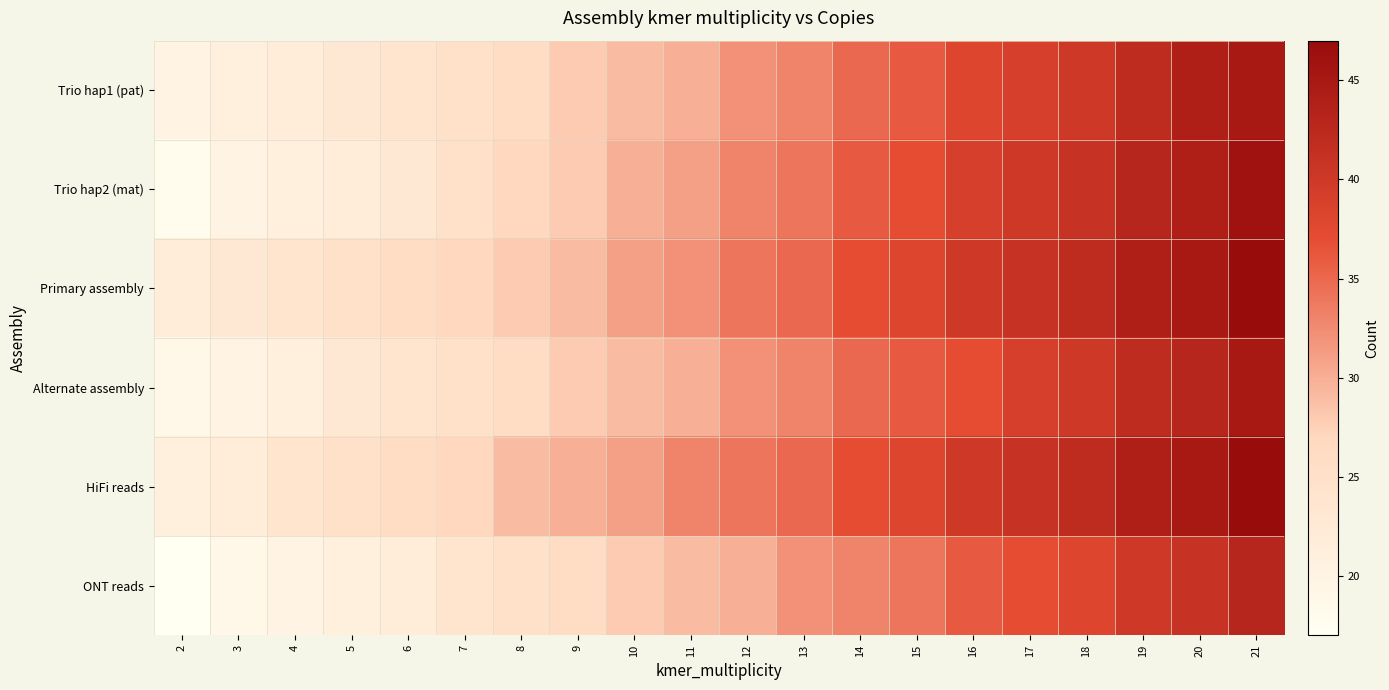

Reading right to left, transcribe all the data shown in this chart.

Trio hap1 (pat): 21=45	20=44	19=42	18=40	17=39	16=38	15=36	14=35	13=33	12=32	11=30	10=29	9=28	8=26	7=25	6=24	5=23	4=22	3=21	2=20
Trio hap2 (mat): 21=46	20=44	19=43	18=41	17=40	16=39	15=37	14=36	13=34	12=33	11=31	10=30	9=28	8=27	7=25	6=23	5=22	4=21	3=20	2=18
Primary assembly: 21=47	20=45	19=44	18=42	17=41	16=40	15=38	14=37	13=35	12=34	11=32	10=31	9=29	8=28	7=27	6=26	5=25	4=24	3=23	2=22
Alternate assembly: 21=45	20=43	19=42	18=40	17=39	16=37	15=36	14=35	13=33	12=32	11=30	10=29	9=28	8=26	7=25	6=24	5=23	4=21	3=20	2=19
HiFi reads: 21=47	20=45	19=44	18=42	17=41	16=40	15=38	14=37	13=35	12=34	11=33	10=31	9=30	8=29	7=27	6=26	5=25	4=24	3=22	2=21
ONT reads: 21=43	20=41	19=40	18=38	17=37	16=36	15=34	14=33	13=32	12=30	11=29	10=28	9=26	8=25	7=24	6=22	5=21	4=20	3=19	2=17